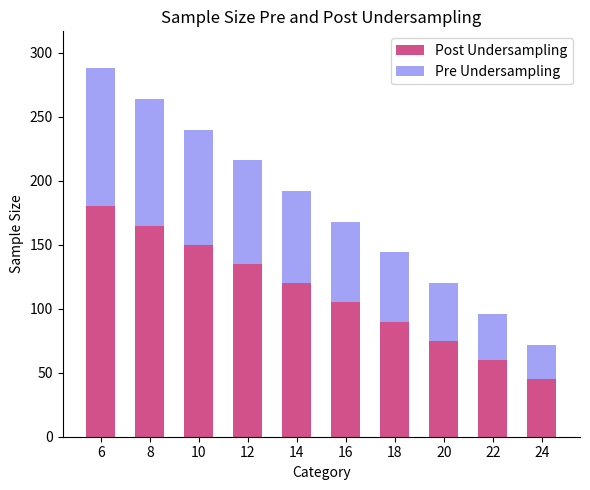

What is the total value across all series at 8?

264